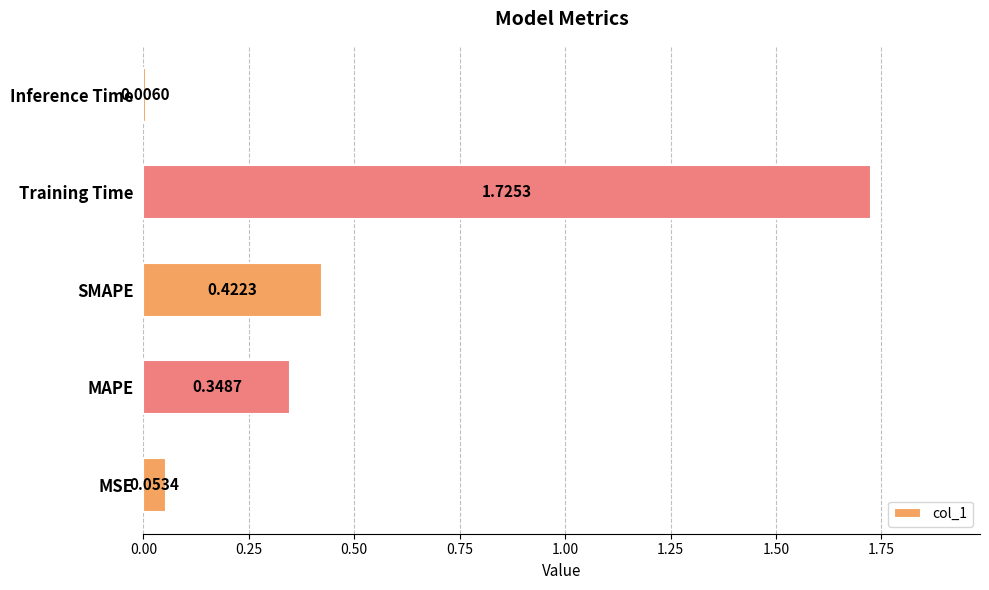

Does the chart contain any negative values?

No